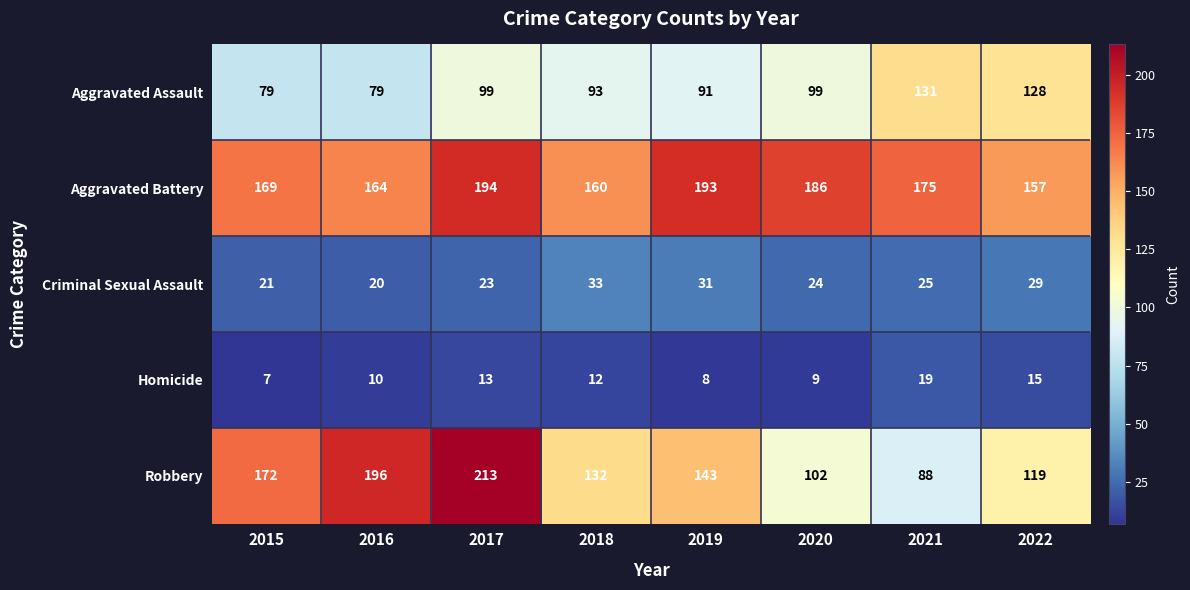

What is the minimum value shown in the chart?

7